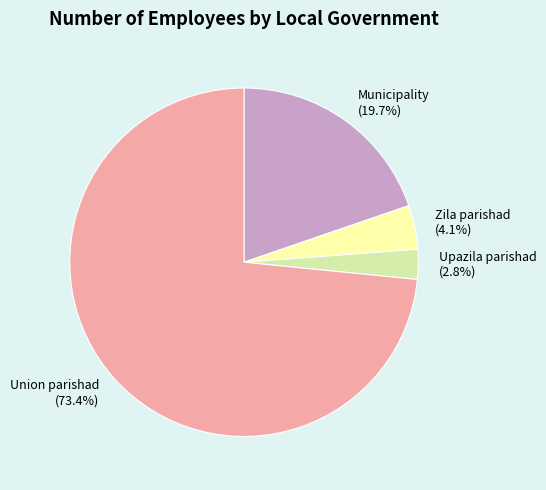

Count the number of slices in the pie.

4